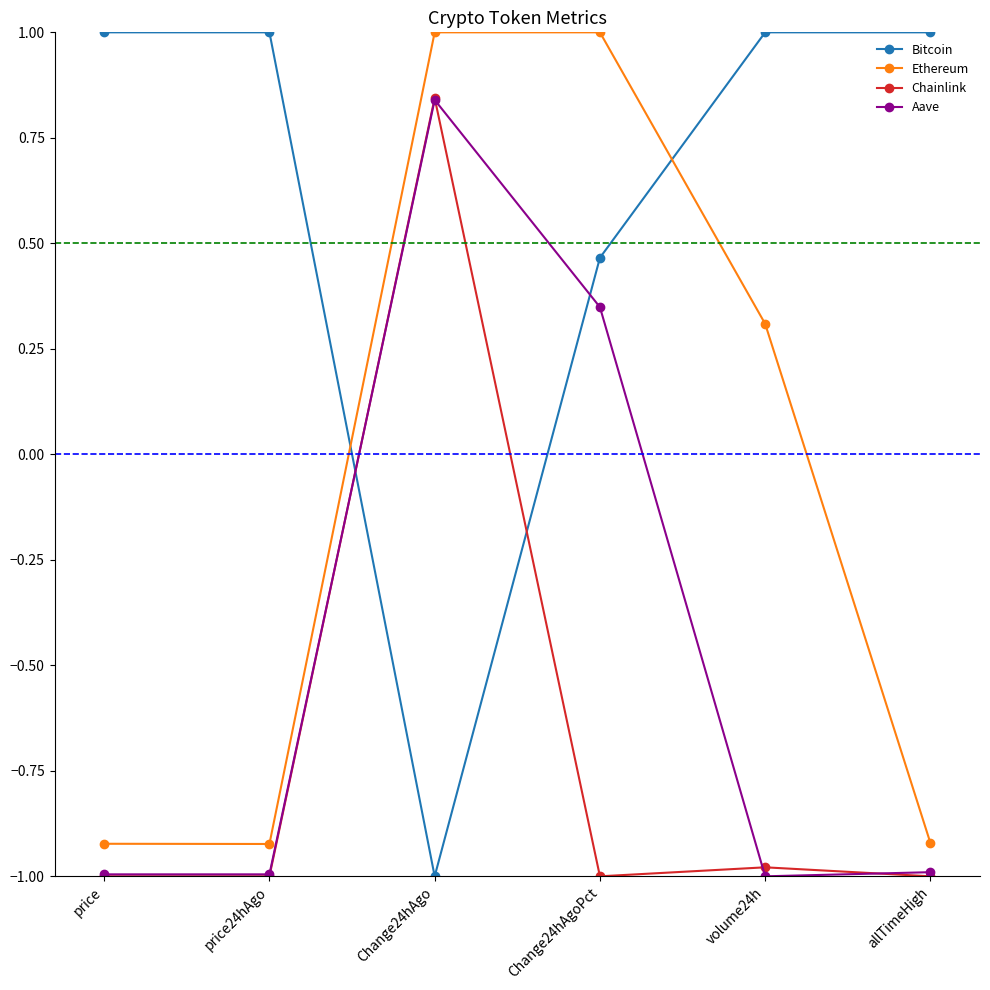

At Change24hAgoPct, list the series in order from largest to smallest.

Ethereum, Bitcoin, Aave, Chainlink